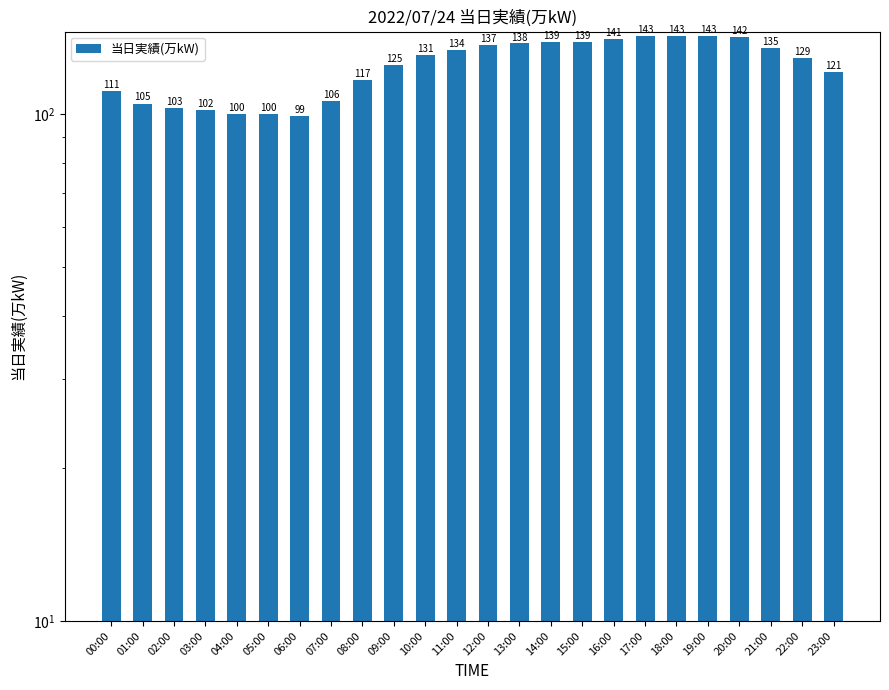

What is the difference between the second highest and second lowest values?

43